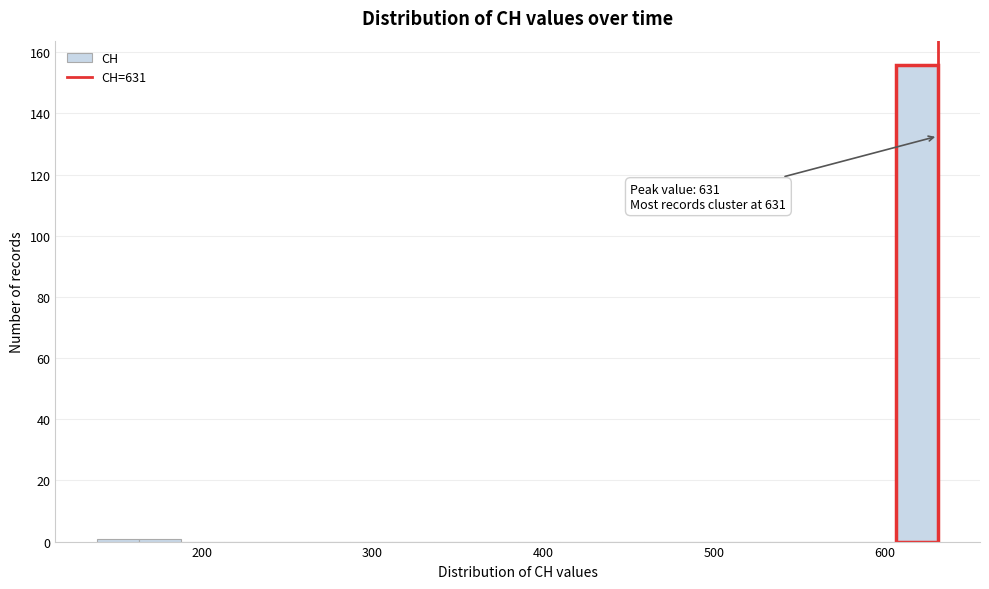

Around what value on the x-axis is the tallest bar? Give the approximate position of its centre, as read against the axis.

620